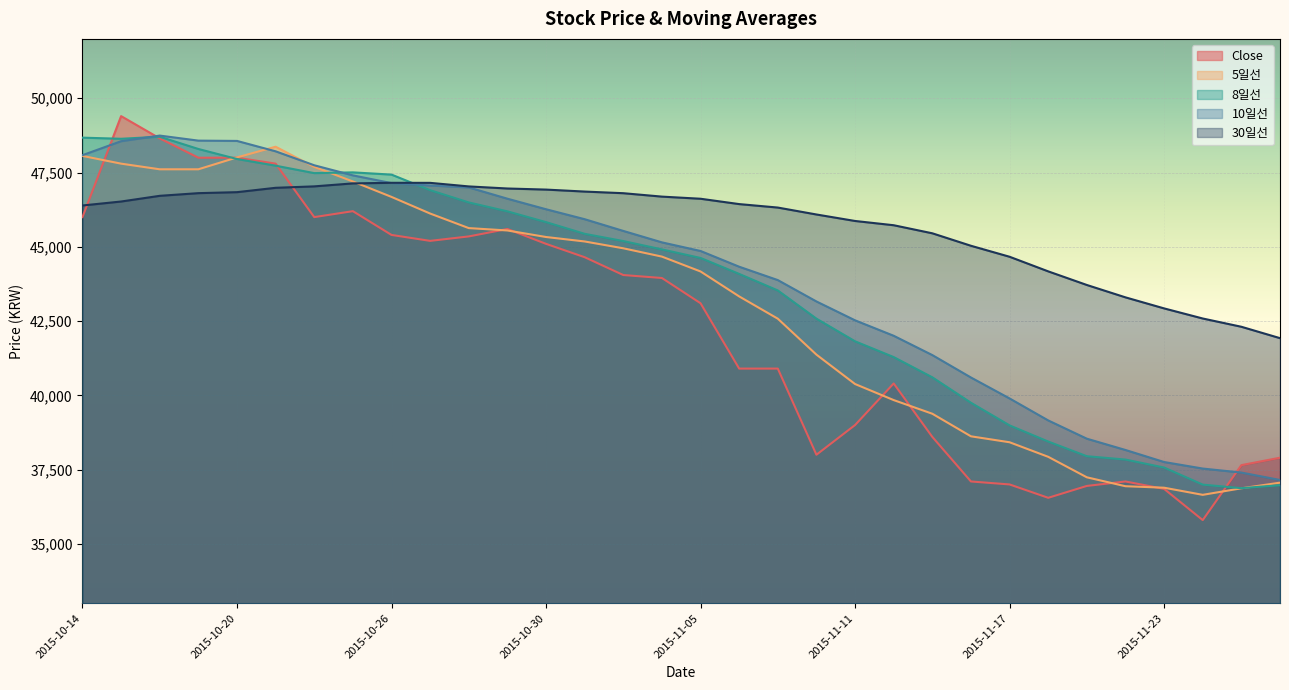

At which label does 5일선 first exceed 44670?

2015-10-14